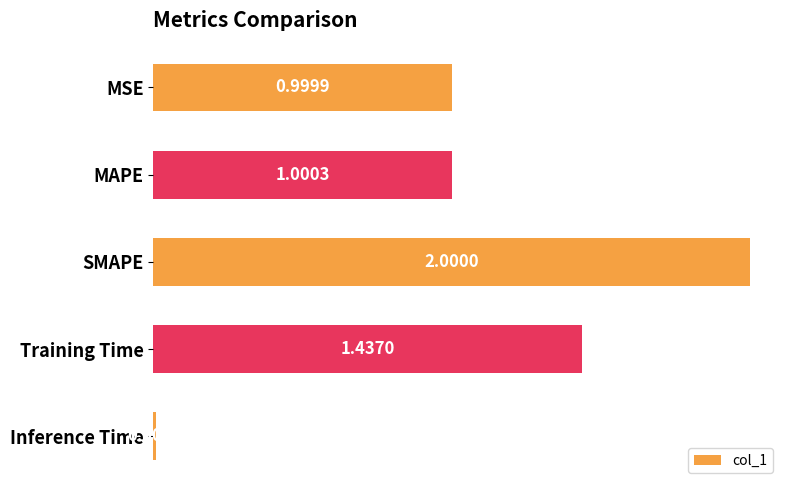

Are the bars horizontal?

Yes